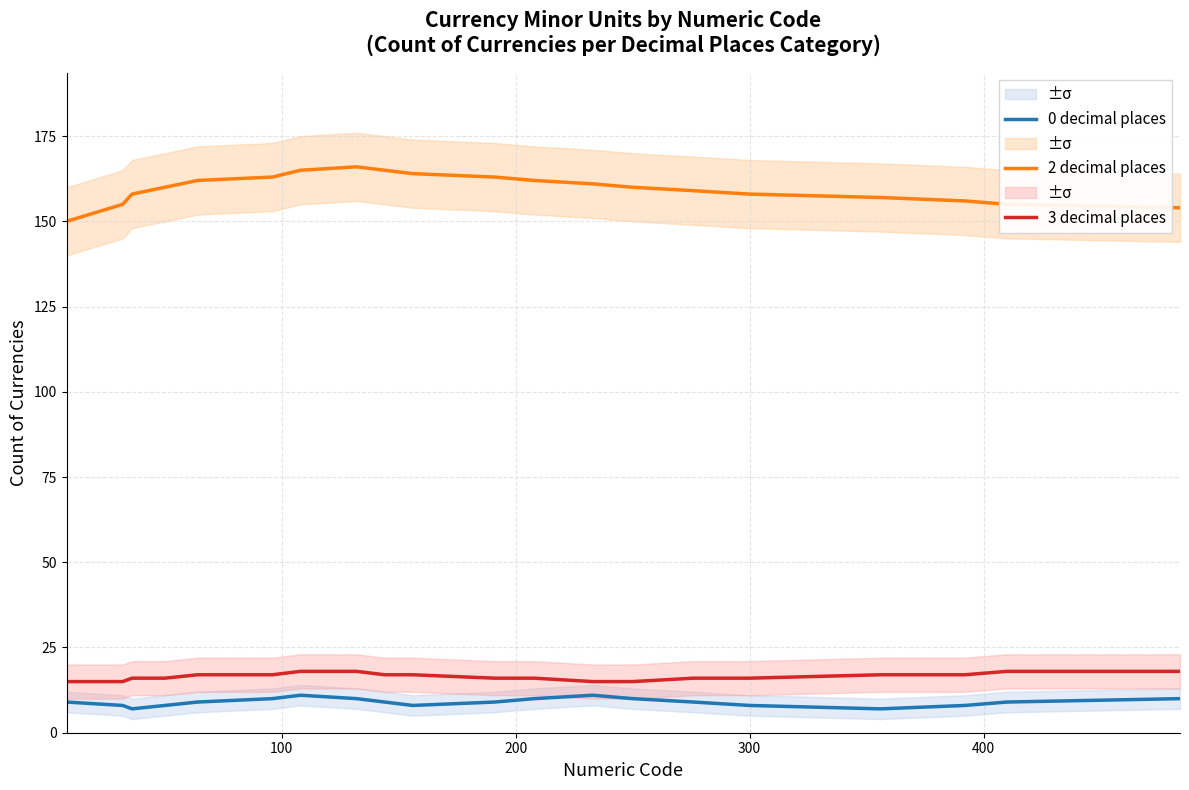

True or false: 2 decimal places and 3 decimal places cross at least once.

False